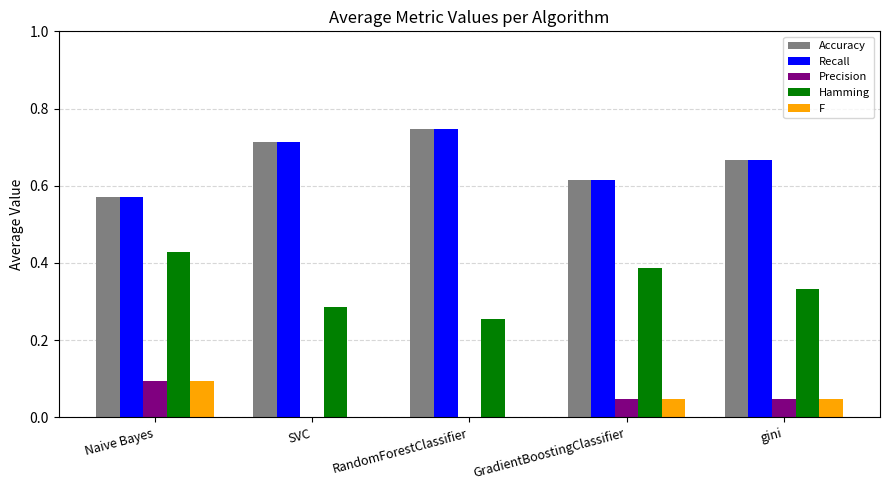

At which label does F reach its peak?

Naive Bayes